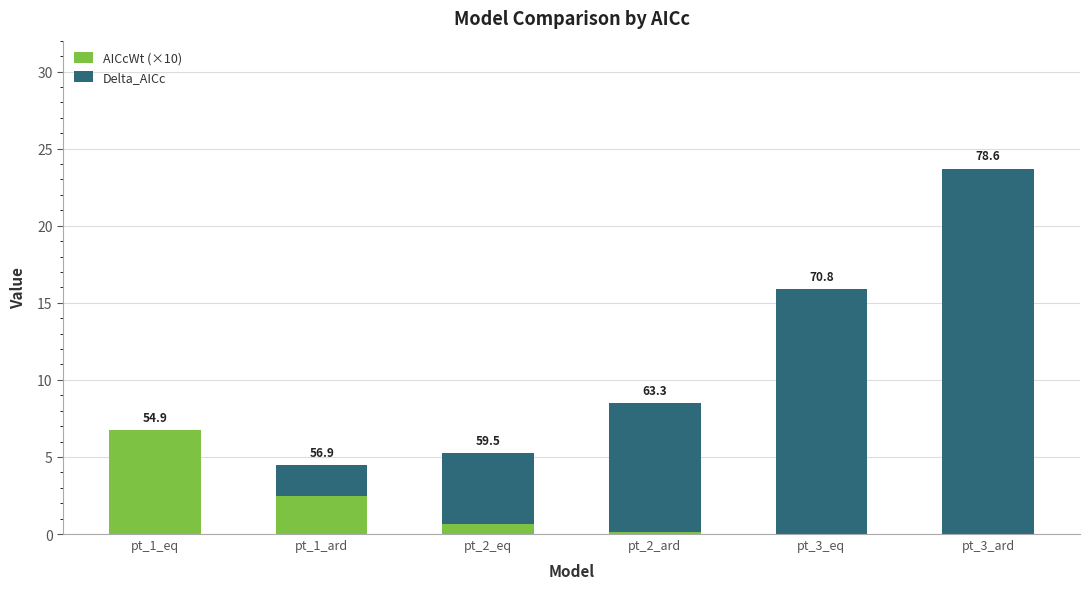

Are the bars grouped side by side (vs. stacked)?

No